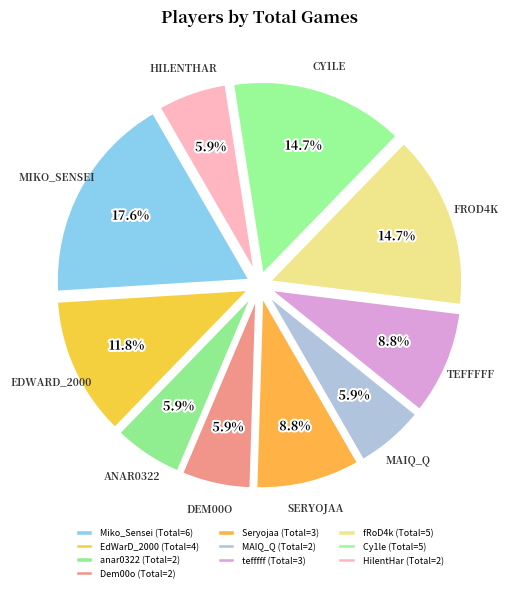

What is the largest slice in the pie chart?

Miko_Sensei